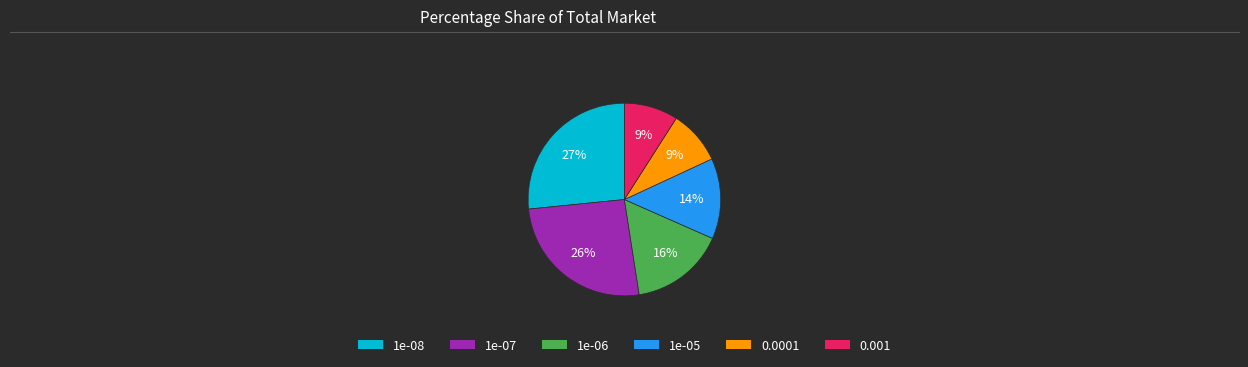

How many slices are in this pie chart?

6